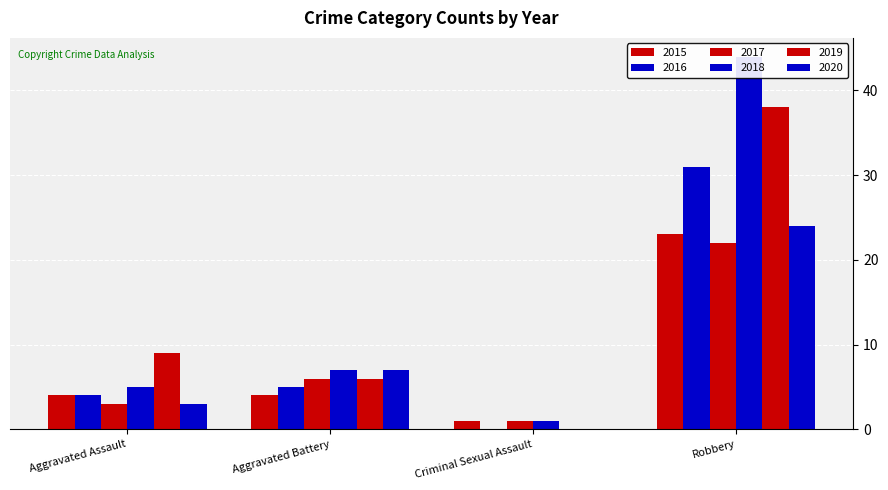

At Aggravated Assault, list the series in order from largest to smallest.

2019, 2018, 2015, 2016, 2017, 2020